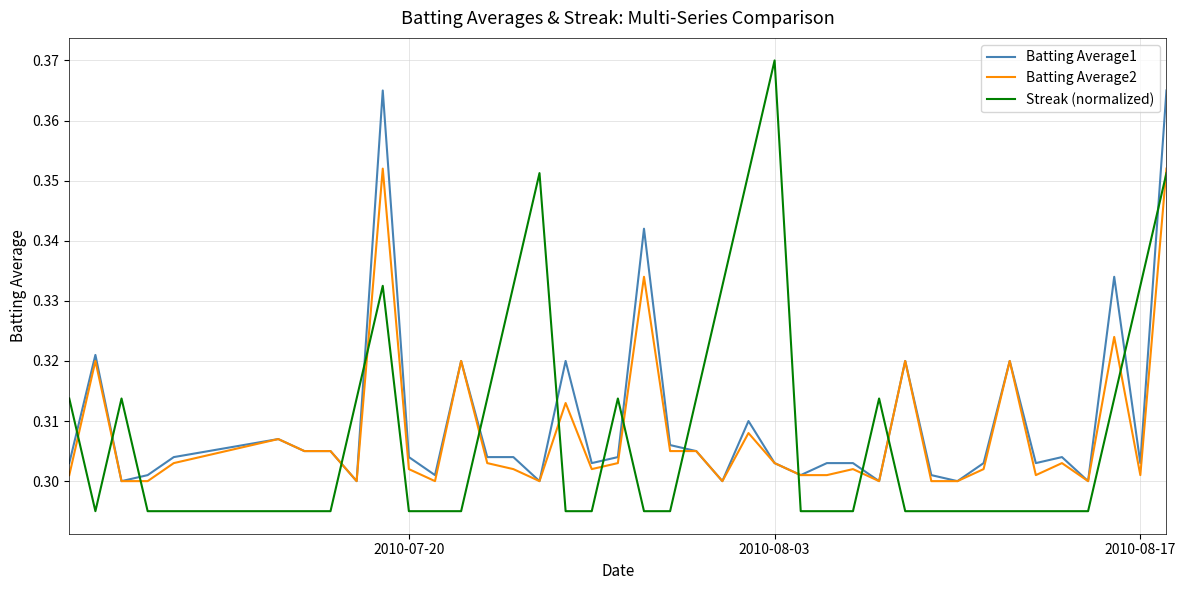

List the series in order of their peak value, highest first.

Streak (normalized), Batting Average1, Batting Average2